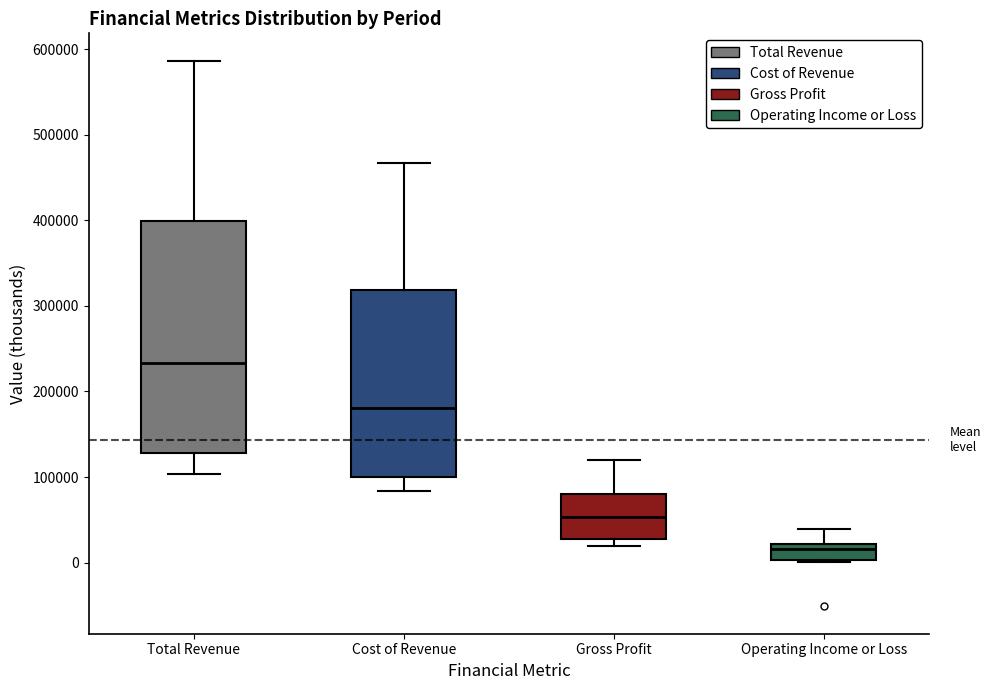

Which box has the lowest median line?

Operating Income or Loss